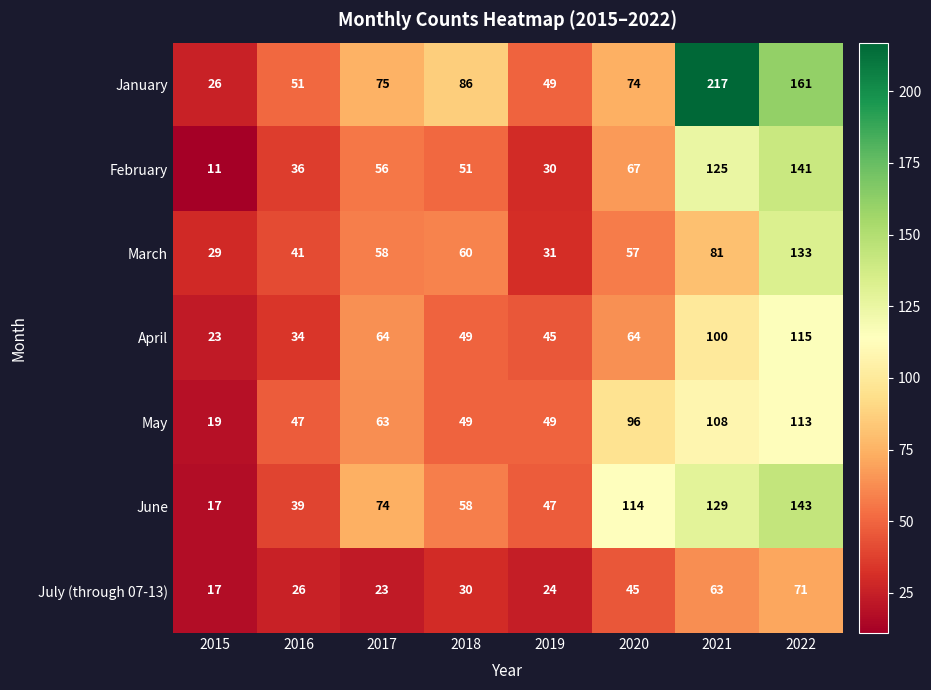

What is the difference between the March values at 2022 and 2017?

75